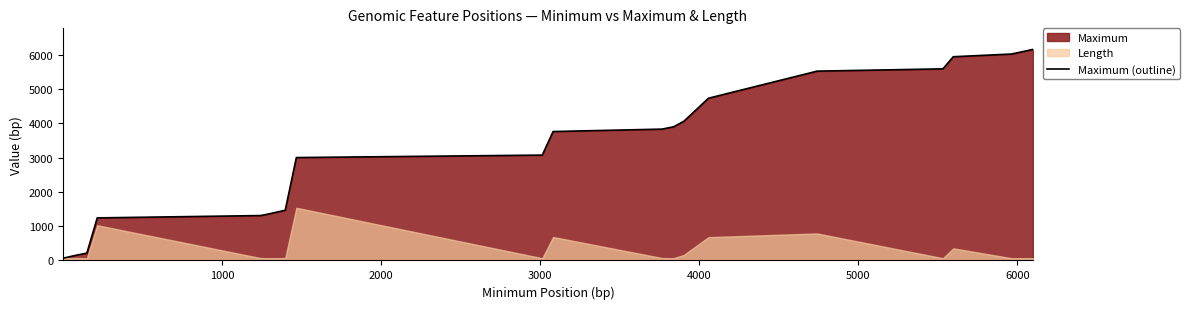

What is the maximum value for Maximum (outline)?

6163